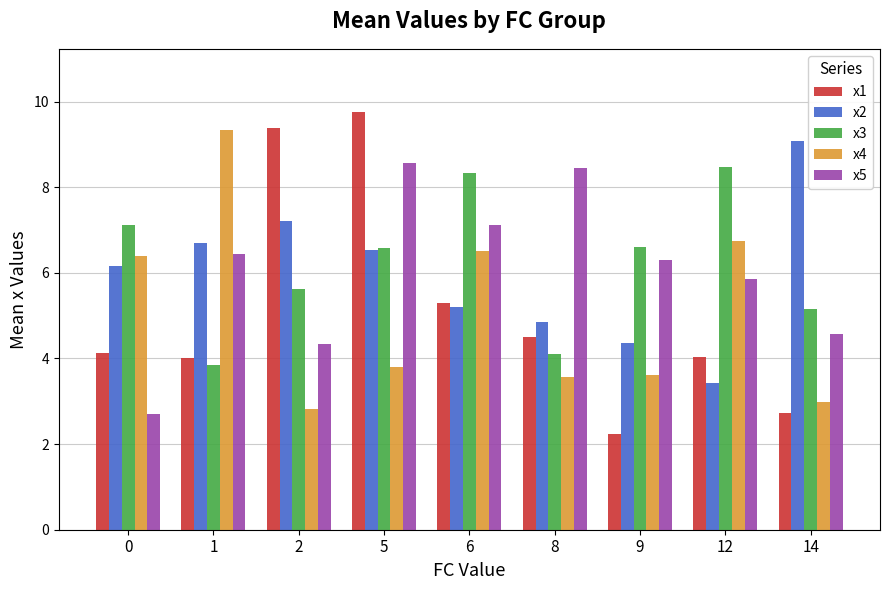

What is the approximate value of x1 at 6?

5.3